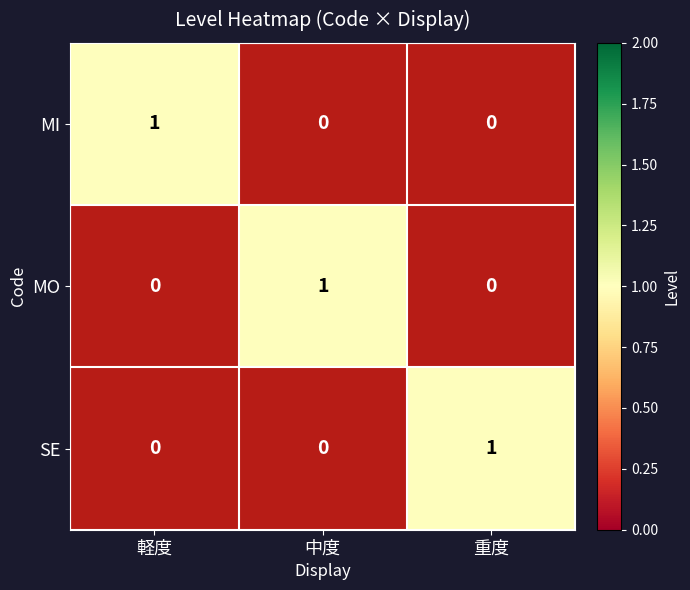

The value of MI at 重度 is 0.1. True or false?

False